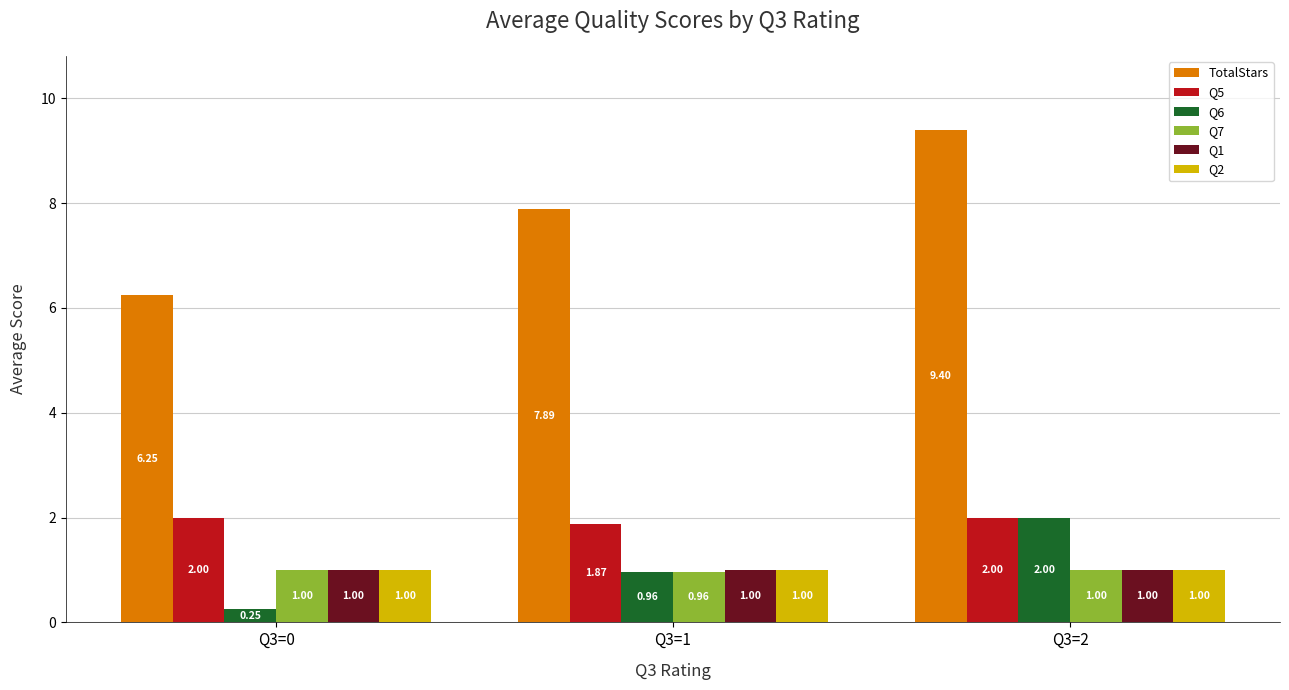

What is the sum of all Q1 values?

3.0